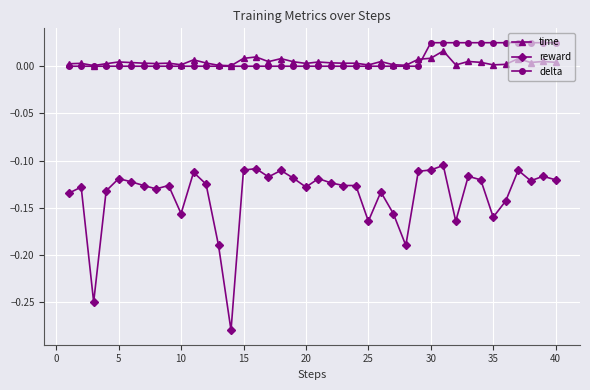

Which series has the largest range (max minus min)?

reward